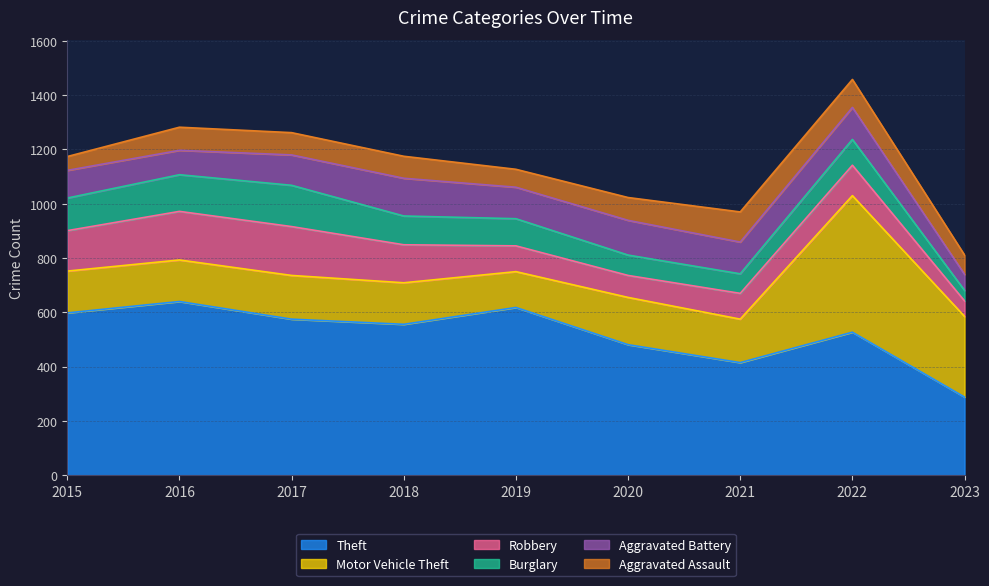

How many interior local valleys does the Burglary series have?

1